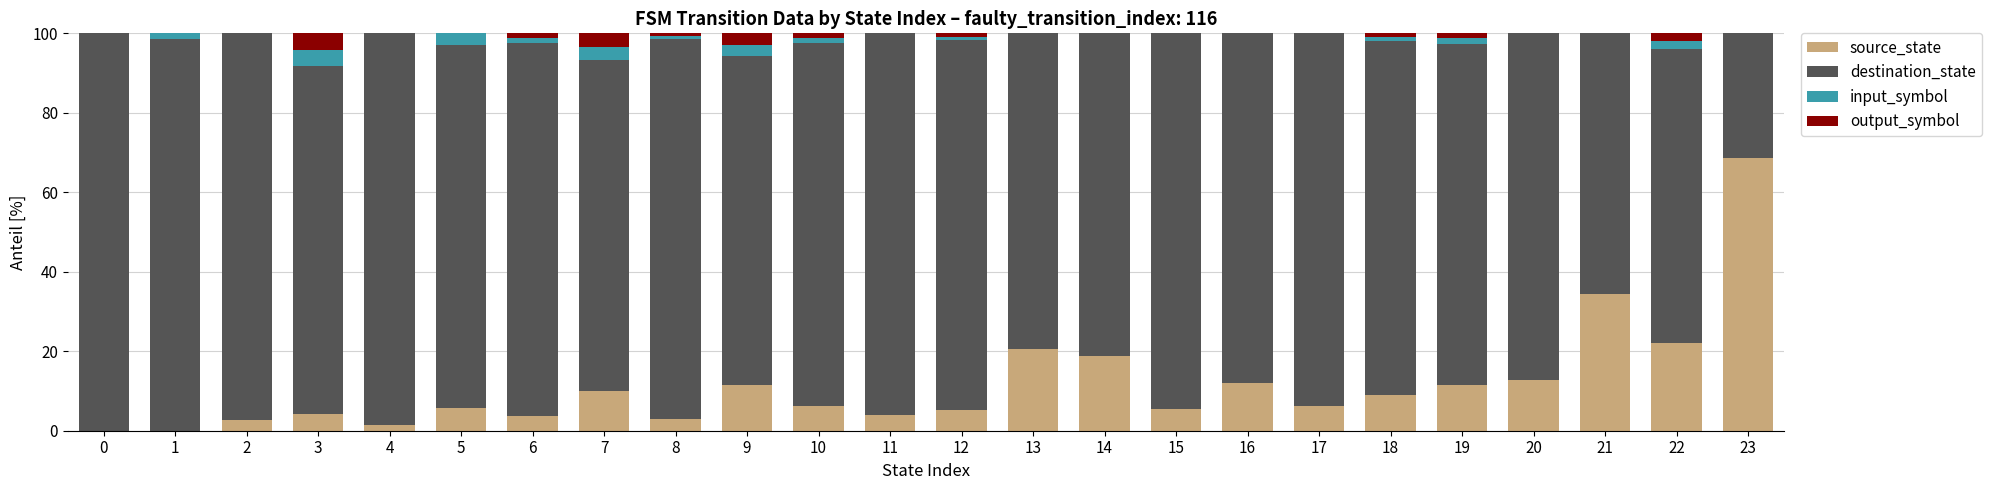

What is the total value across all series at 12?

100.0